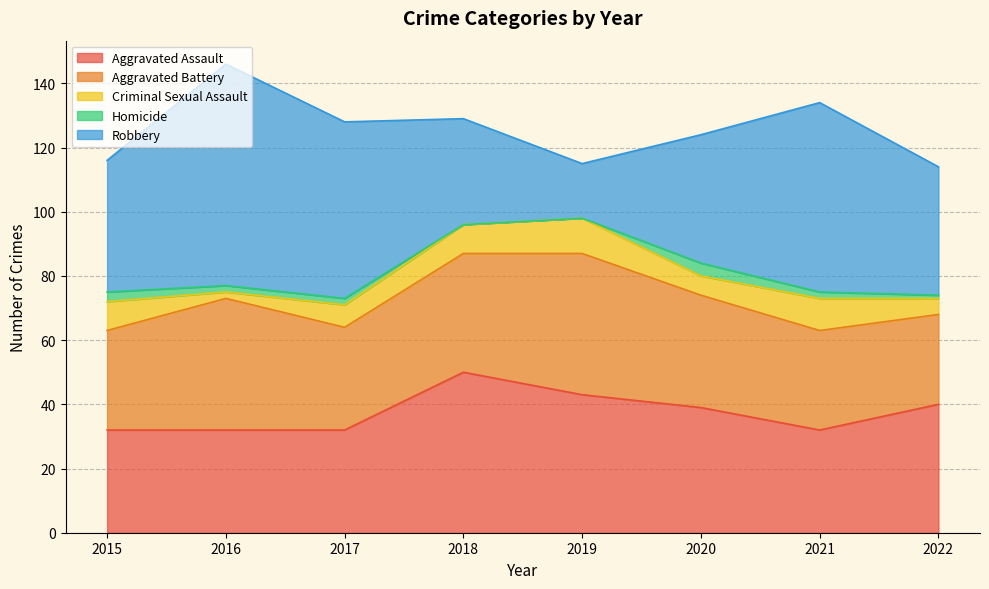

What is the total value across all series at 2020?

124